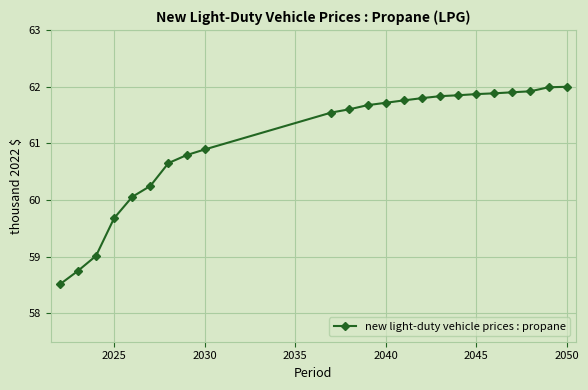

How many data points are less than 61?

9